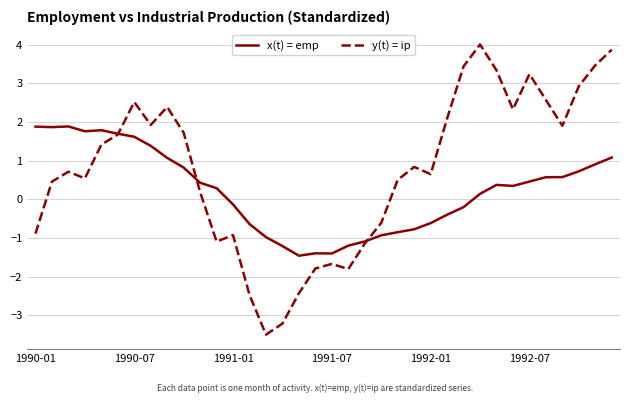

List the series in order of their overall mean, highest first.

y(t) = ip, x(t) = emp